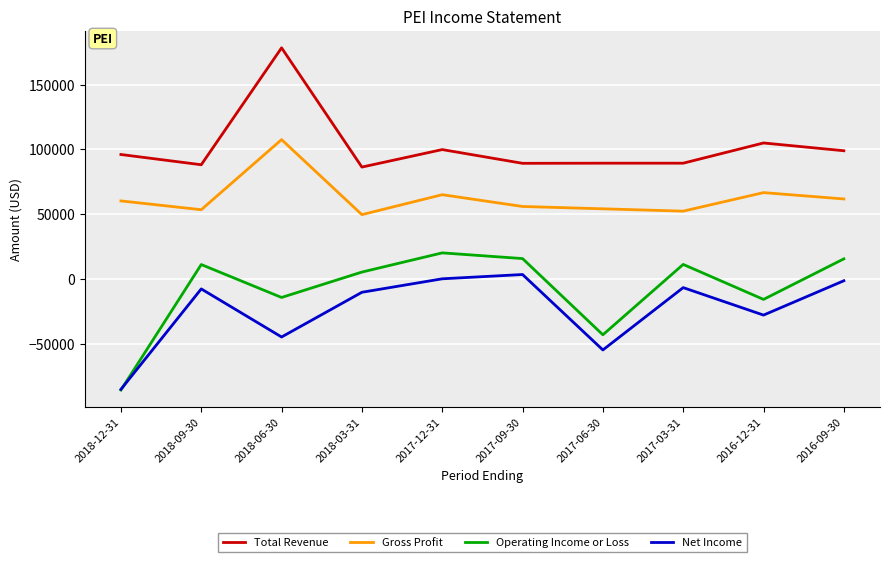

In Gross Profit, how many points are lower than both neighbors (excluding endpoints)?

3